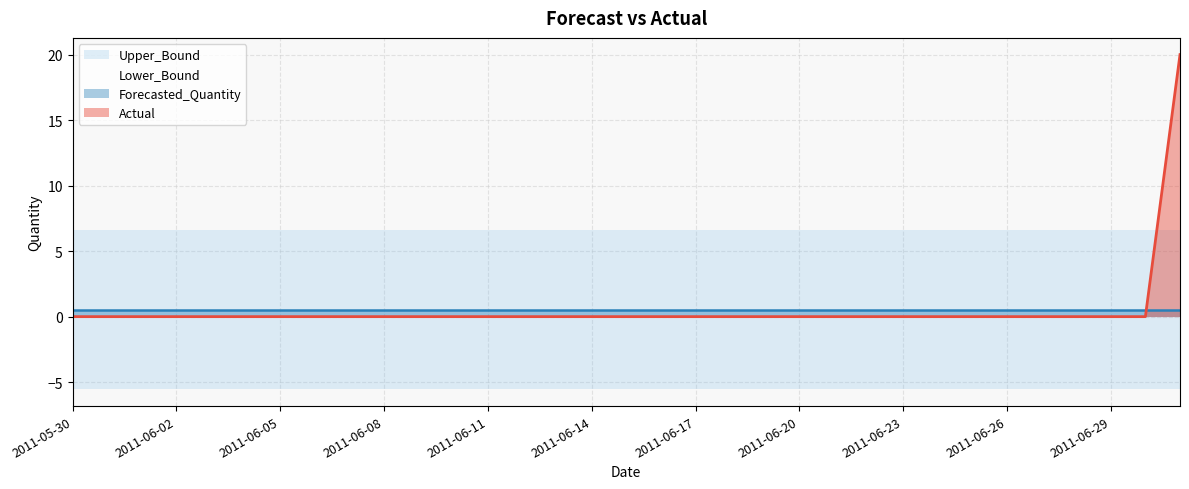

True or false: Lower_Bound and Forecasted_Quantity intersect in this chart.

False